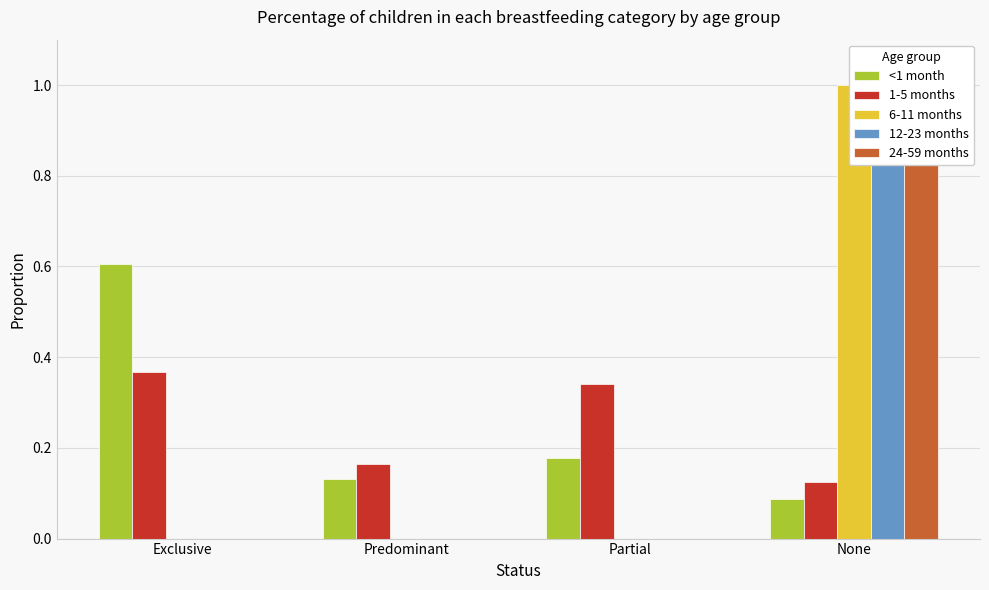

What position from the right is Predominant?

3